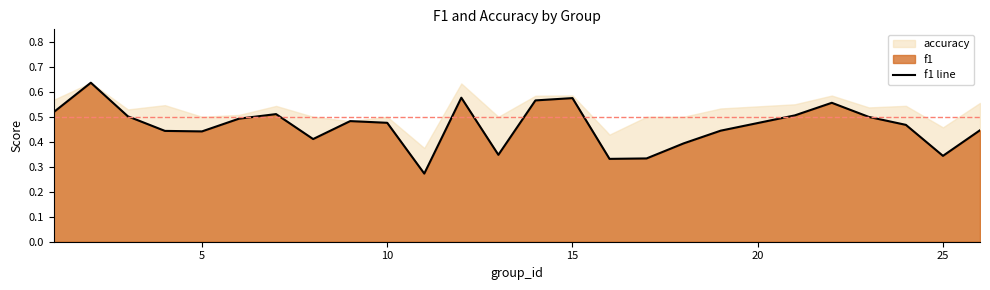

Does the chart display data point markers on the line(s)?

No